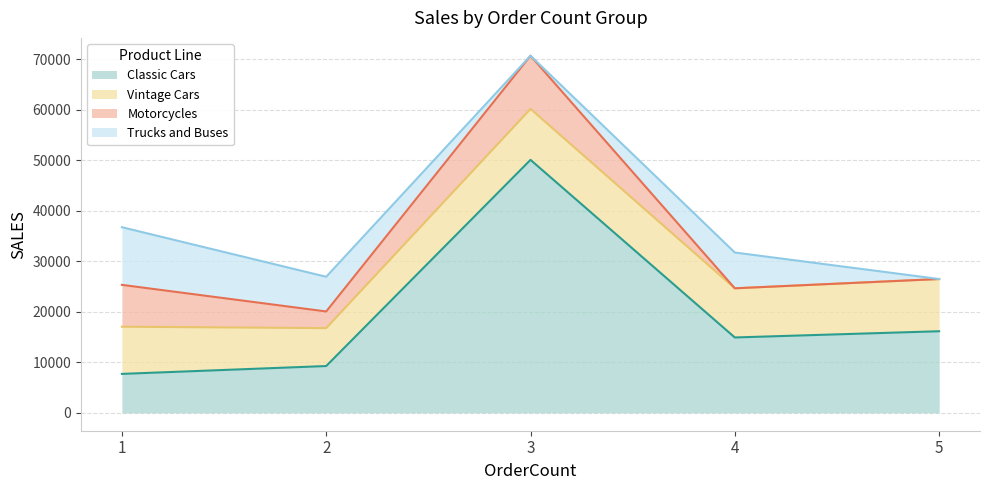

Which series has the largest total across all categories?

Classic Cars